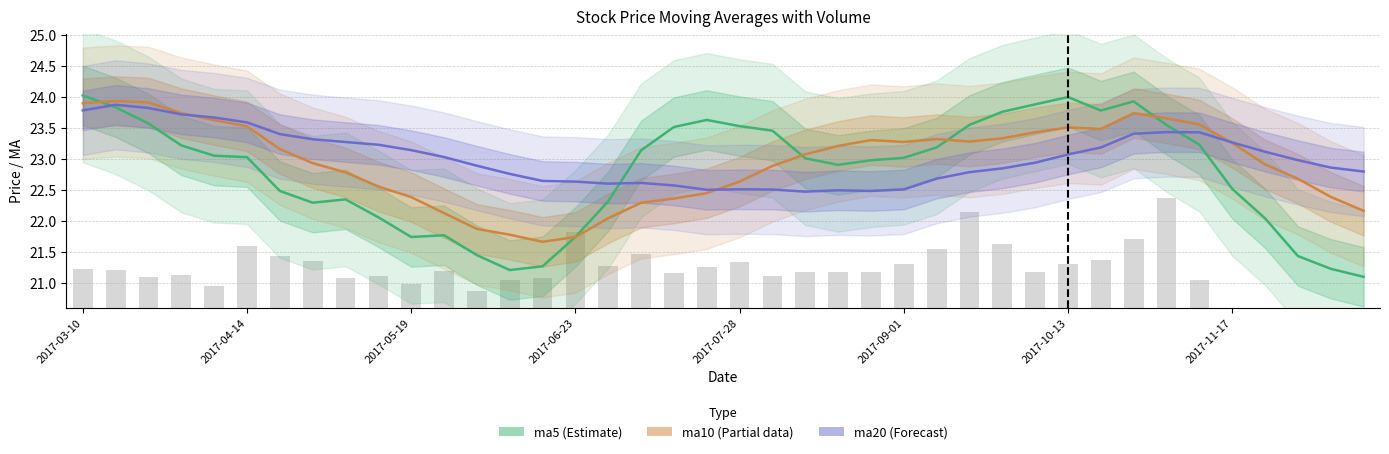

What is the greatest value displayed?

24.0